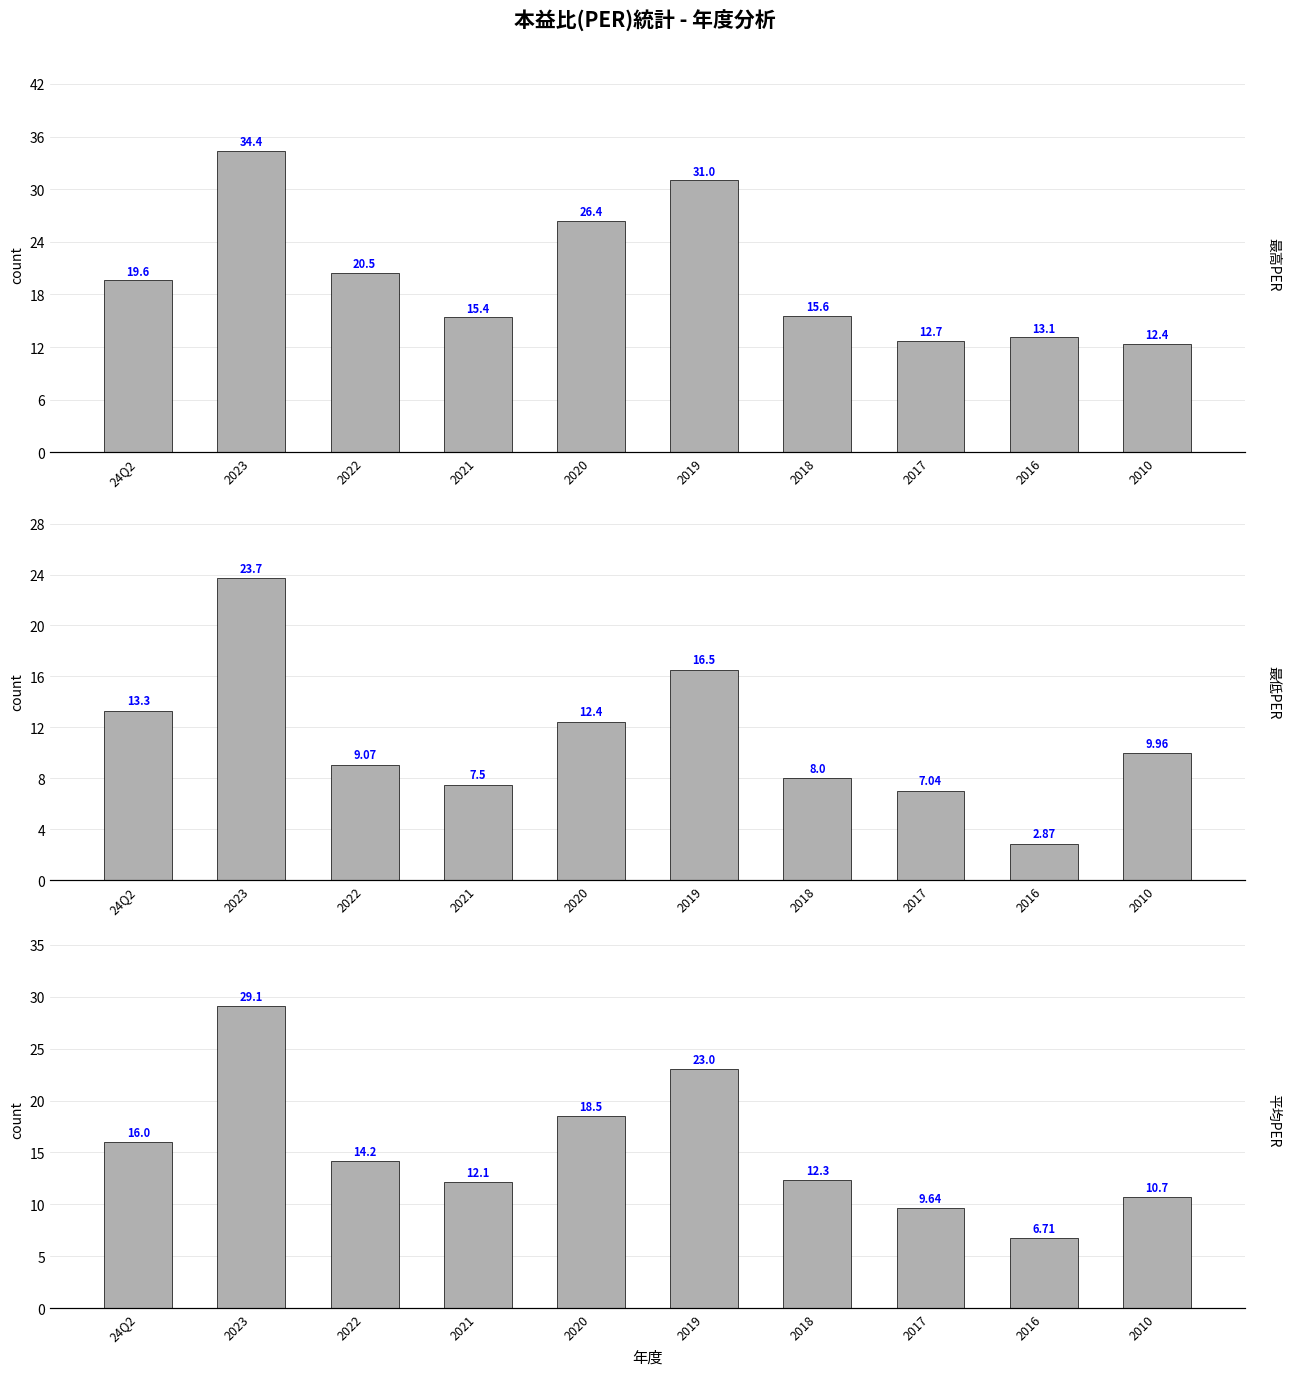

What is the value of the 最高PER bar at the 4th from the left?

15.4